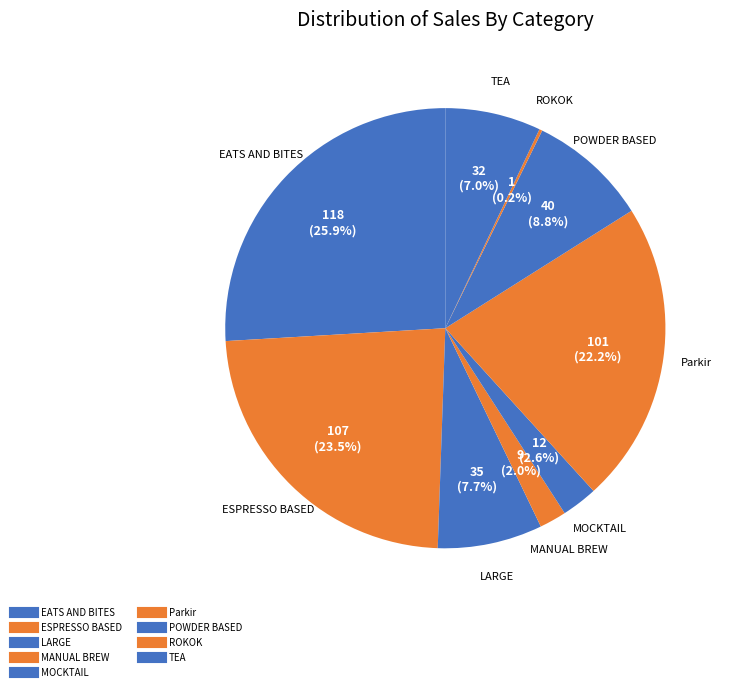

What percentage is the TEA slice, to the nearest percent?

7%